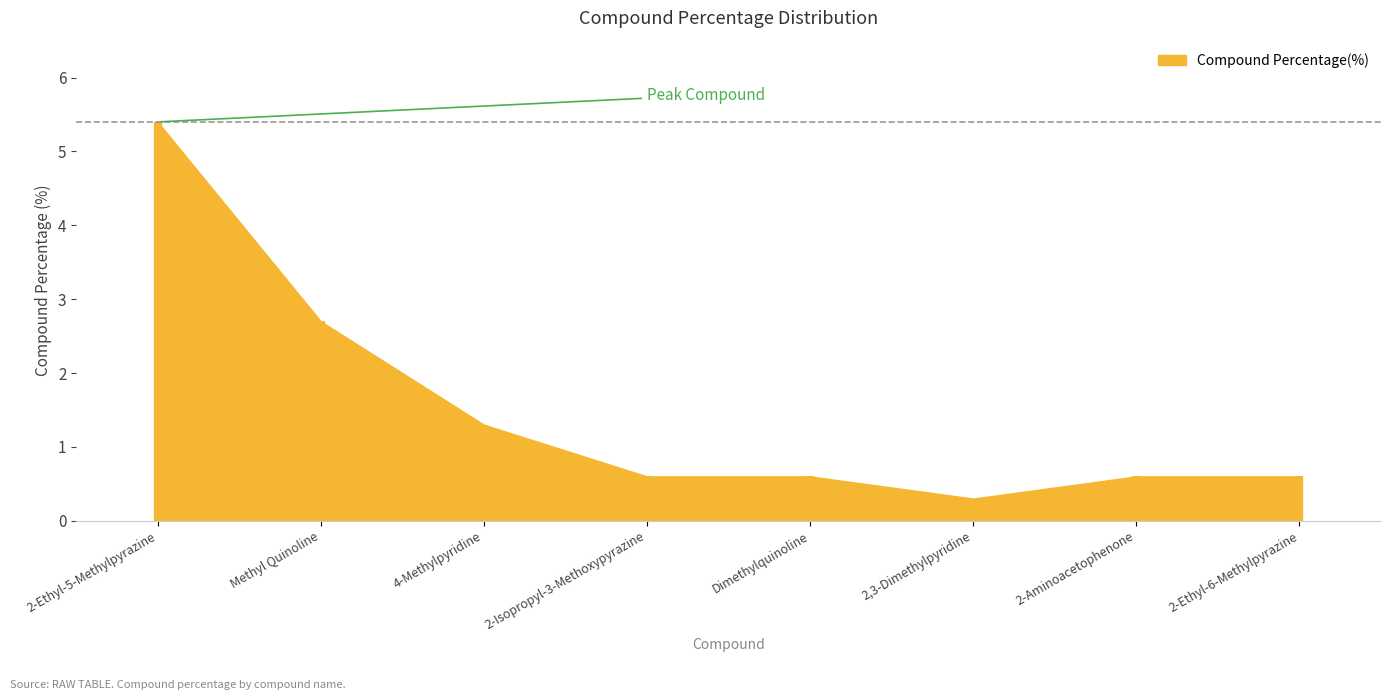

The value at Dimethylquinoline is 1.0. True or false?

False